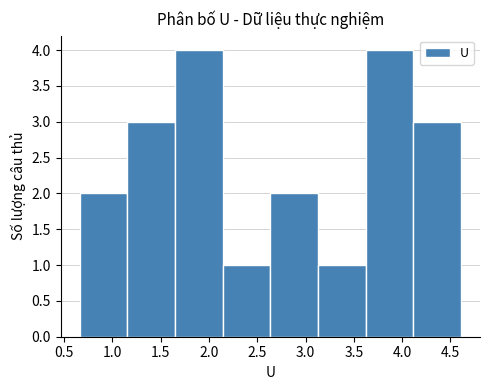

Reading left to right, list every bar in this chart as the range it spans on the x-axis followed by its height. Neither the bar edges nor the heights are printed on the chart, so give them approximately, as read against the axes.

0.65 to 1.15: 2
1.15 to 1.65: 3
1.65 to 2.15: 4
2.15 to 2.65: 1
2.65 to 3.15: 2
3.15 to 3.60: 1
3.60 to 4.10: 4
4.10 to 4.60: 3